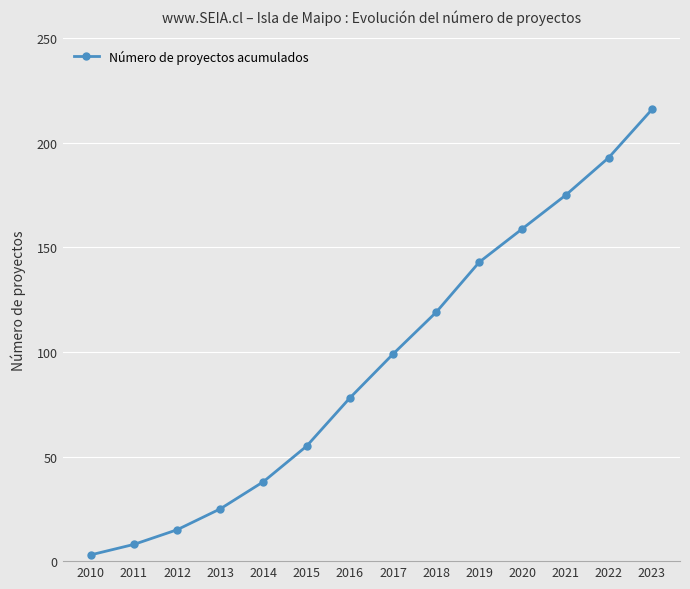

Reading right to left, transcribe all the data shown in this chart.

2023=216	2022=193	2021=175	2020=159	2019=143	2018=119	2017=99	2016=78	2015=55	2014=38	2013=25	2012=15	2011=8	2010=3